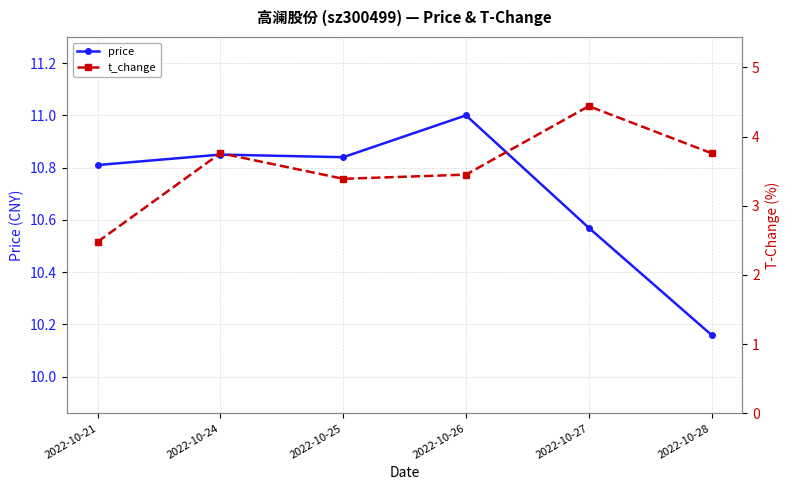

Count the t_change values in the range 3 to 4.

4